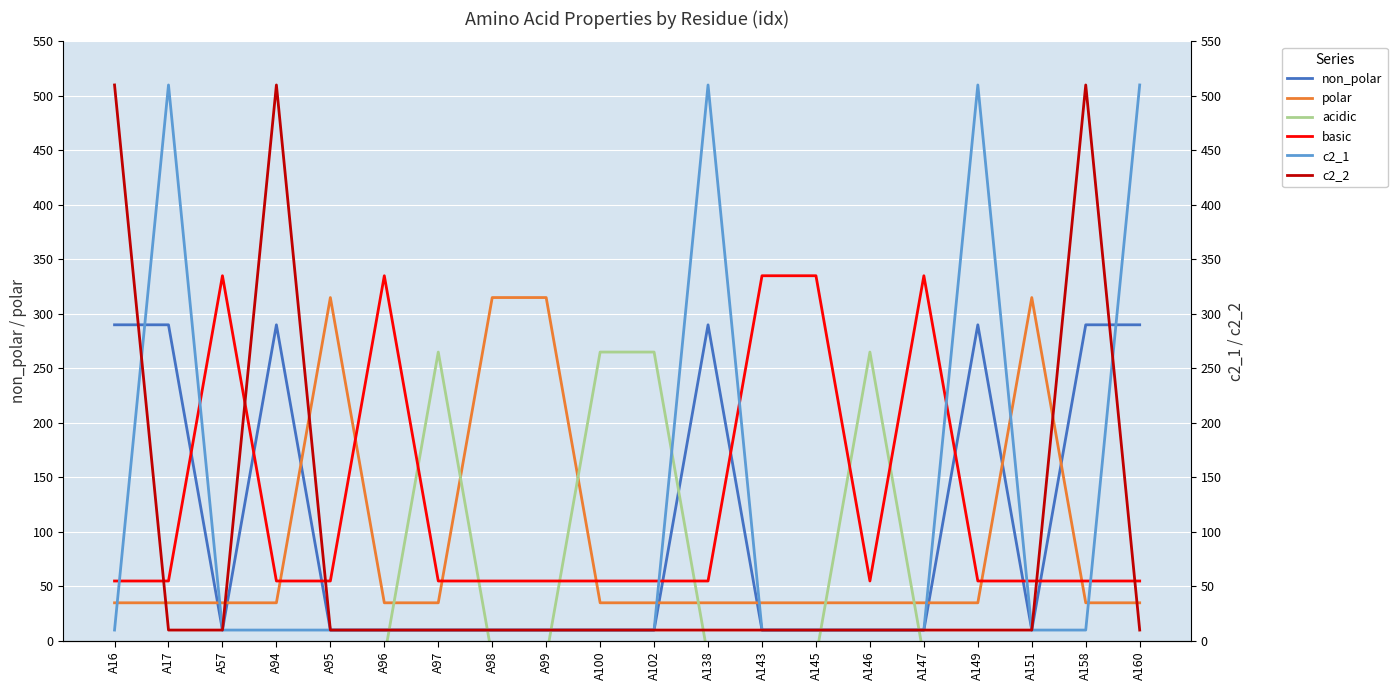

Is it true that c2_2 equals 18 at A99?

False